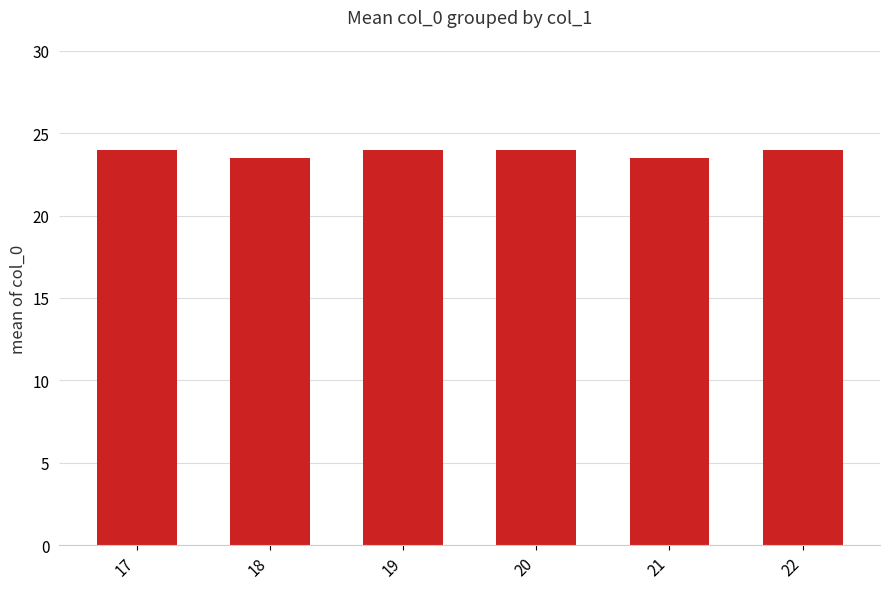

What is the change in value from 17 to 18?

-0.5